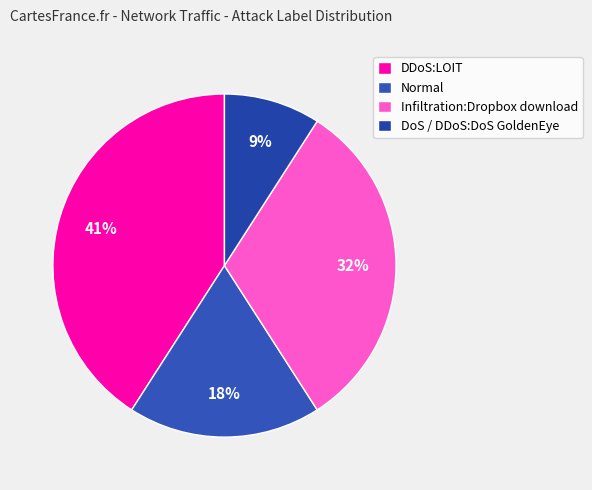

Which category has the biggest portion of the pie?

DDoS:LOIT